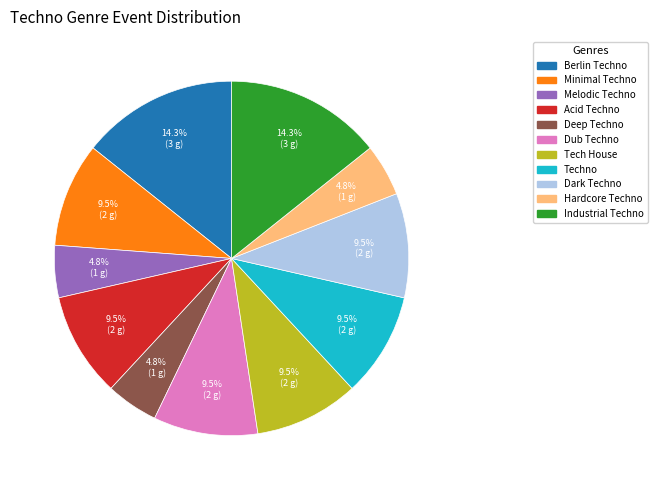

Which has a higher value, Melodic Techno or Minimal Techno?

Minimal Techno